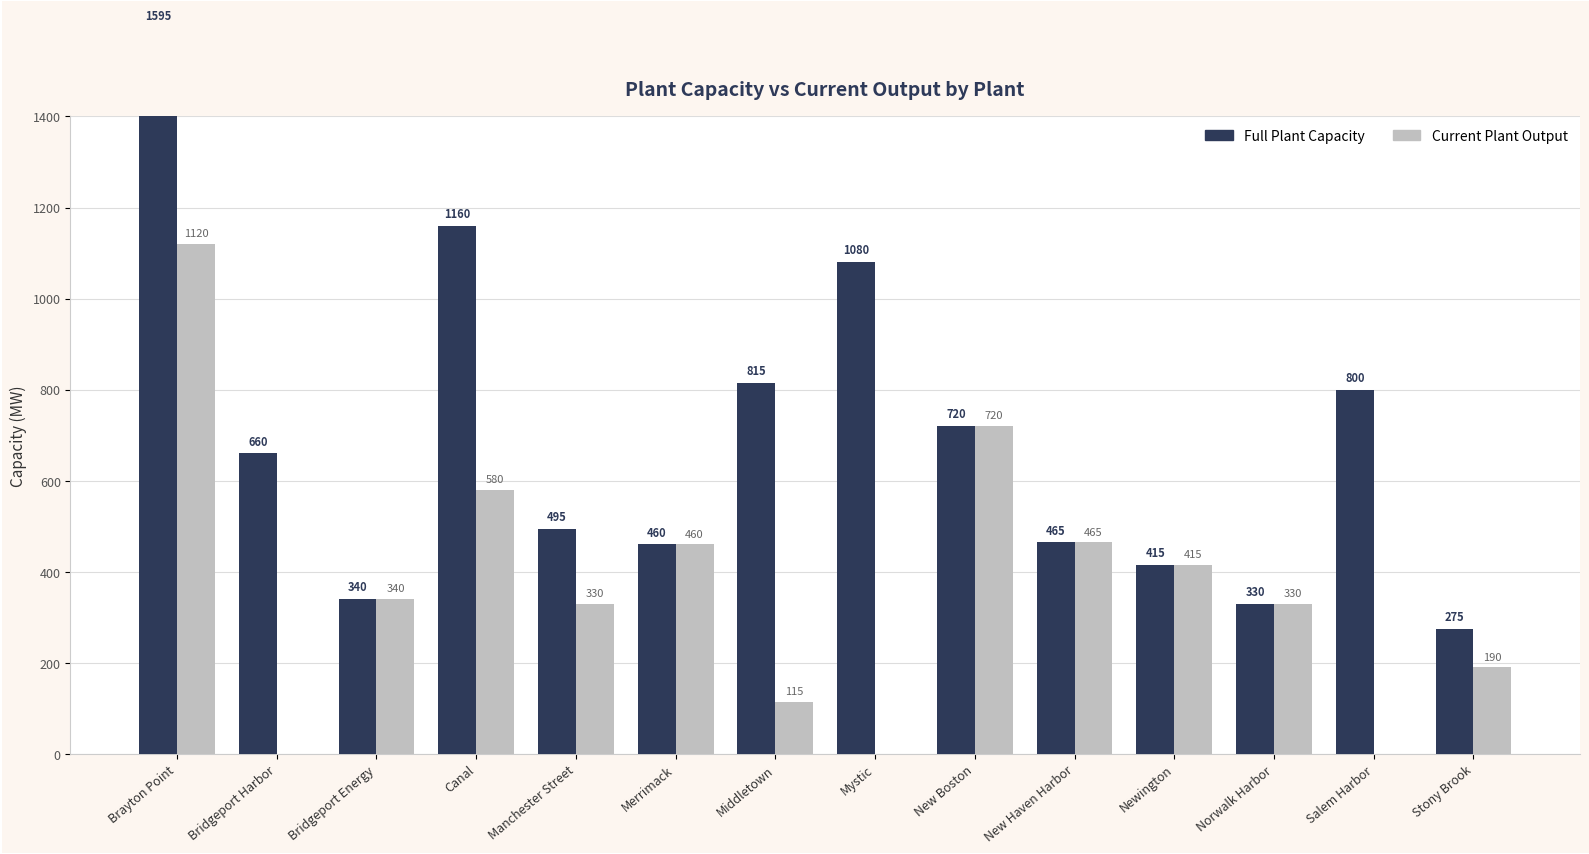

Reading left to right, extract all data points from this chart.

Full Plant Capacity: Brayton Point=1595	Bridgeport Harbor=660	Bridgeport Energy=340	Canal=1160	Manchester Street=495	Merrimack=460	Middletown=815	Mystic=1080	New Boston=720	New Haven Harbor=465	Newington=415	Norwalk Harbor=330	Salem Harbor=800	Stony Brook=275
Current Plant Output: Brayton Point=1120	Bridgeport Harbor=0	Bridgeport Energy=340	Canal=580	Manchester Street=330	Merrimack=460	Middletown=115	Mystic=0	New Boston=720	New Haven Harbor=465	Newington=415	Norwalk Harbor=330	Salem Harbor=0	Stony Brook=190